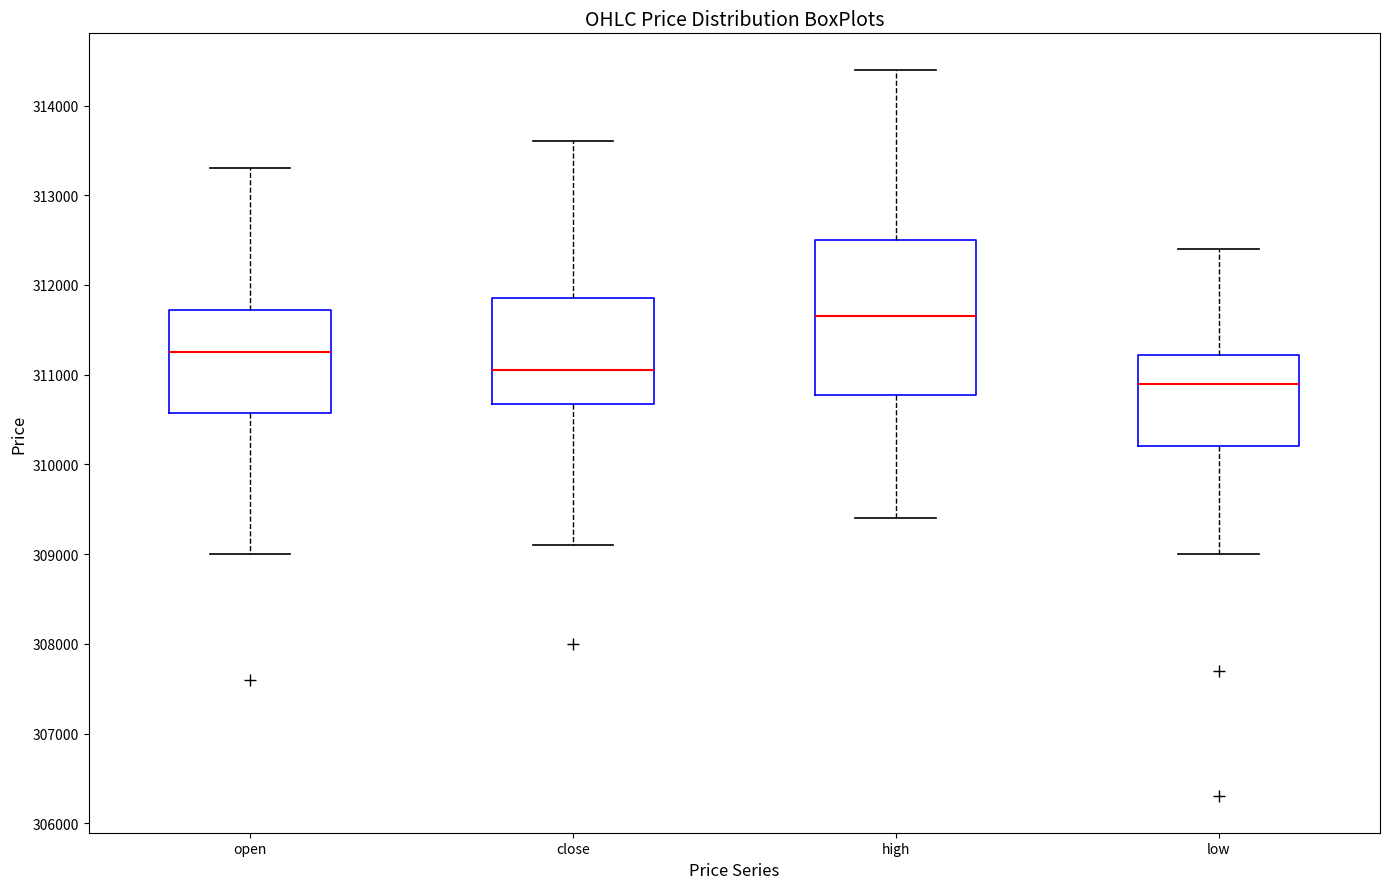

Which box is the tallest, from its lower edge to its upper edge?

high